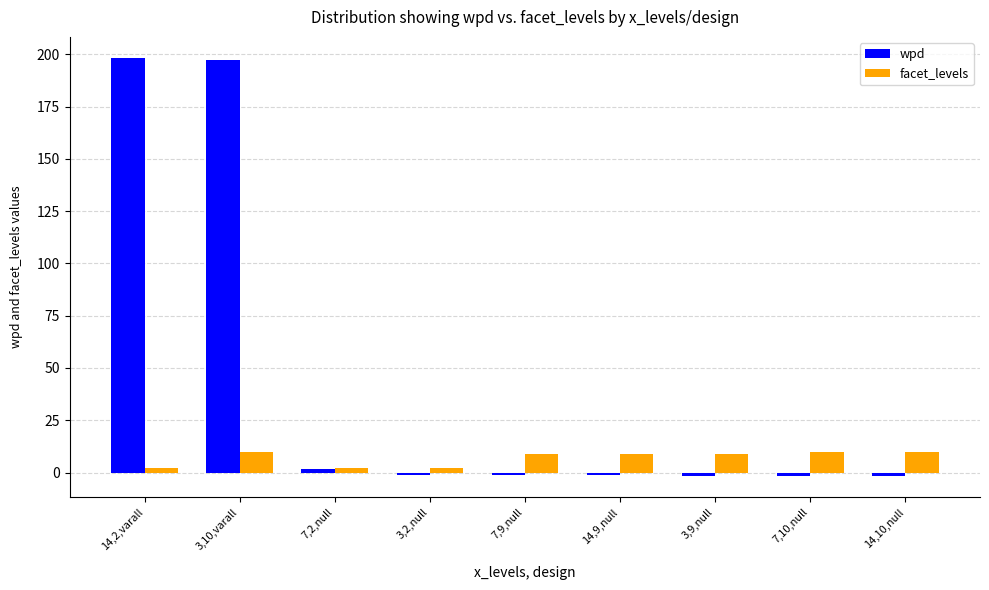

What is the greatest value displayed?

198.3